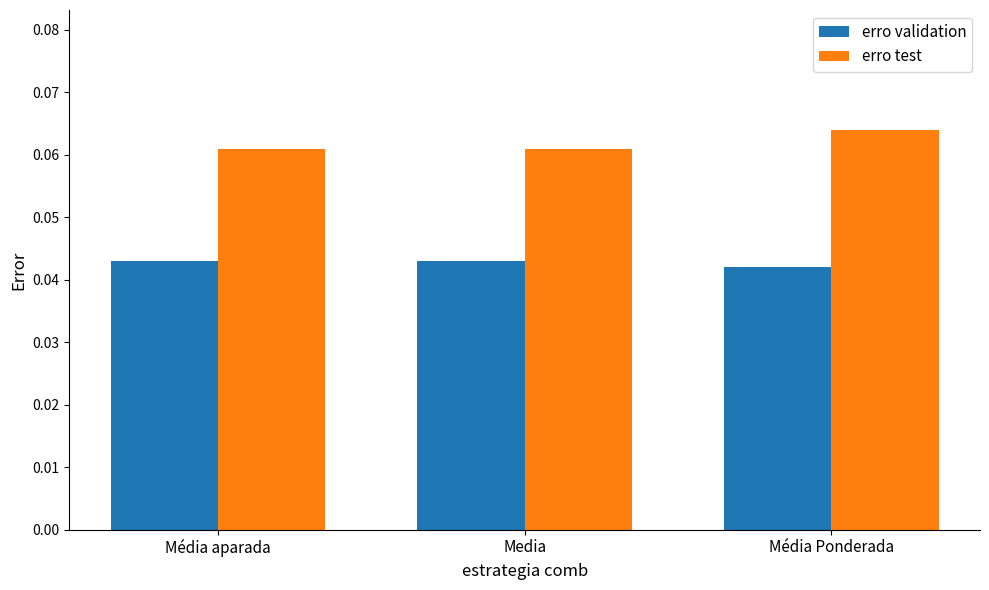

Which series has the widest spread of values?

erro test